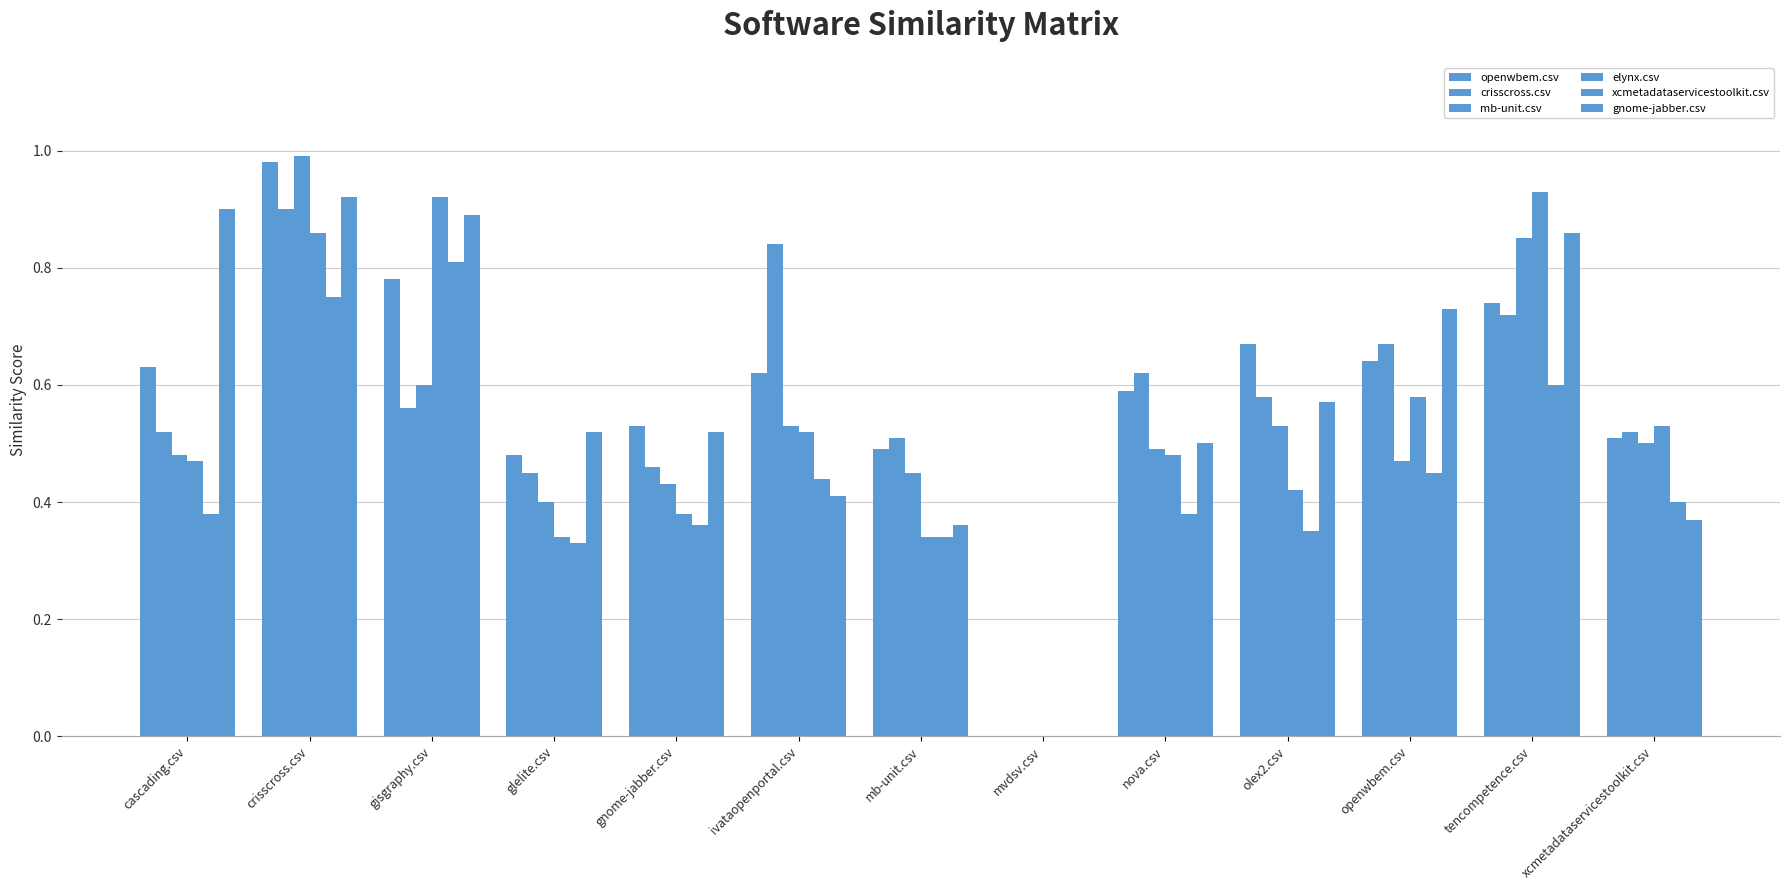

How many distinct data groups are displayed?

6